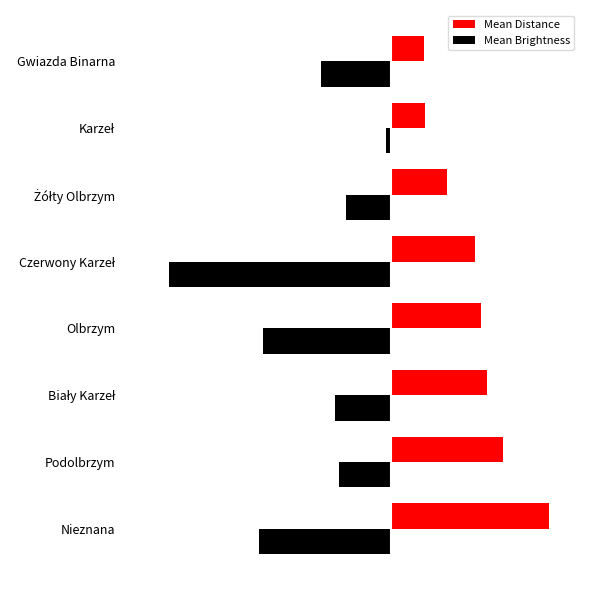

At which label is Mean Brightness closest to -274?

Olbrzym